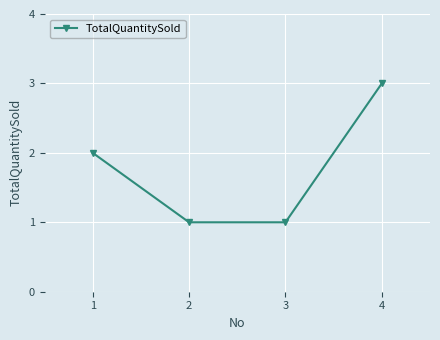

Reading left to right, transcribe all the data shown in this chart.

2	1	1	3